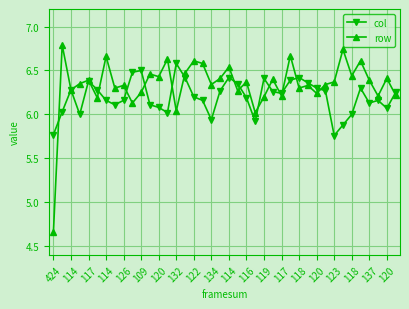

Which series ends up on top after the final intersection of row and col?

col